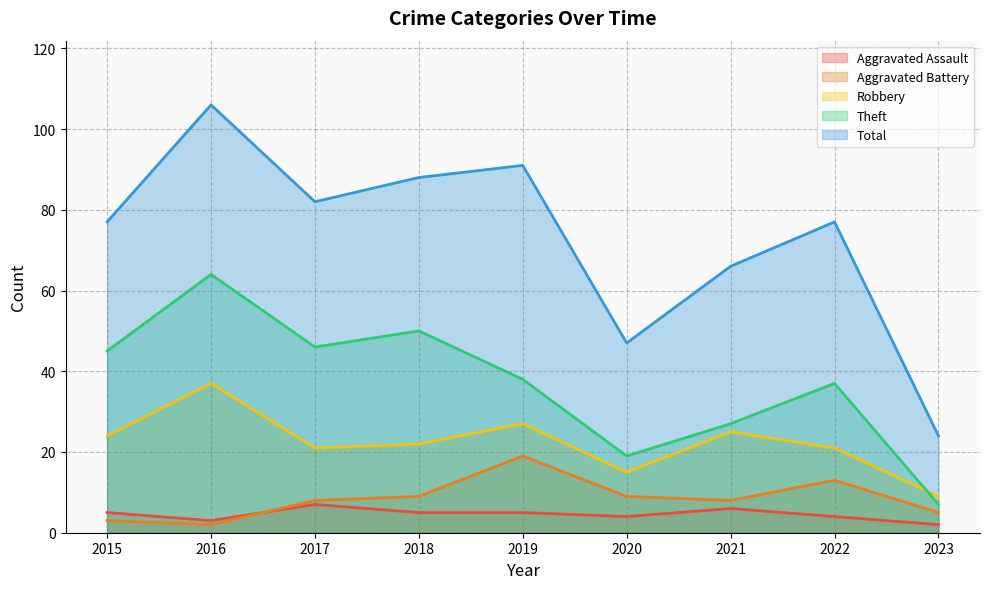

What is the approximate value of Total at 2018?

88